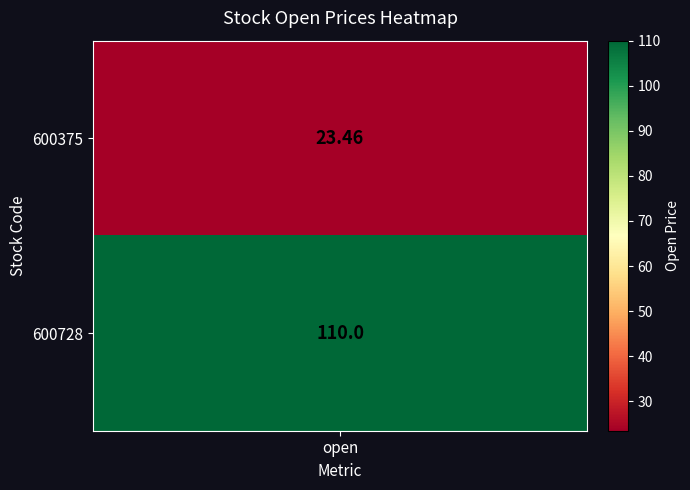

What is the ratio of the value at 600375 to the value at 600728?

0.2